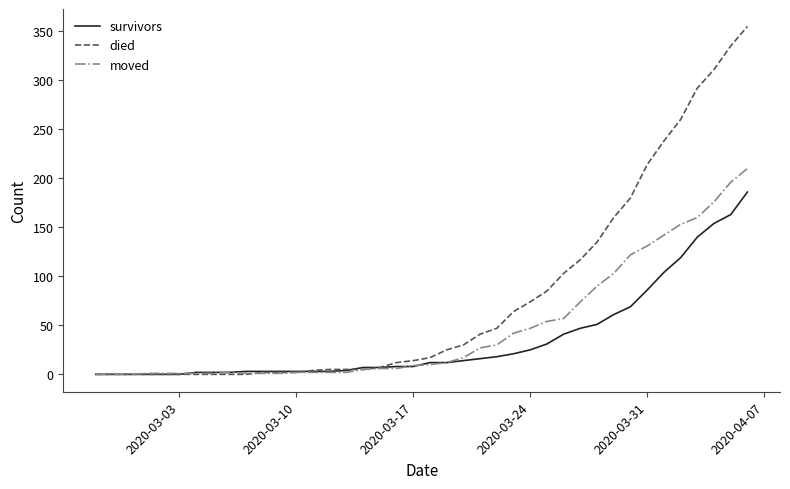

Rank the series by their maximum value, from highest to lowest.

died, moved, survivors